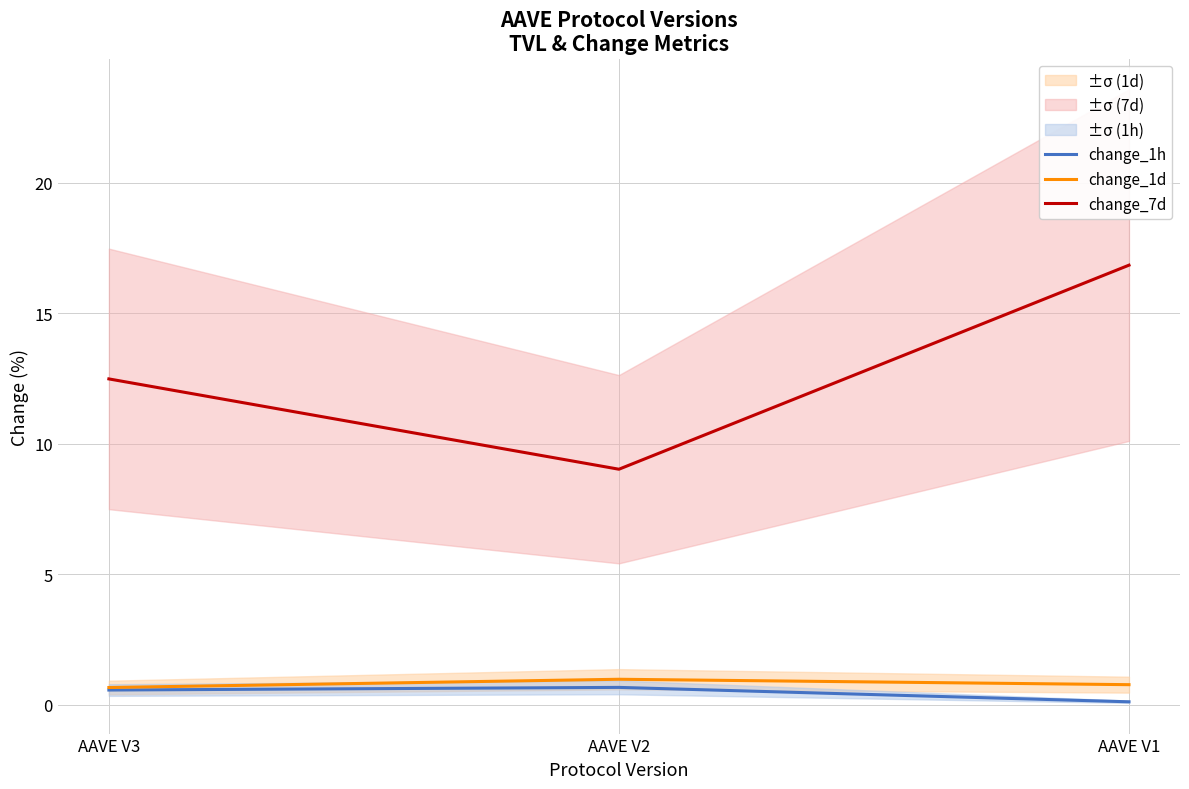

Reading left to right, list all the values displayed in this chart.

change_1h: AAVE V3=0.6	AAVE V2=0.7	AAVE V1=0.1
change_1d: AAVE V3=0.7	AAVE V2=1.0	AAVE V1=0.8
change_7d: AAVE V3=12.5	AAVE V2=9.0	AAVE V1=16.8